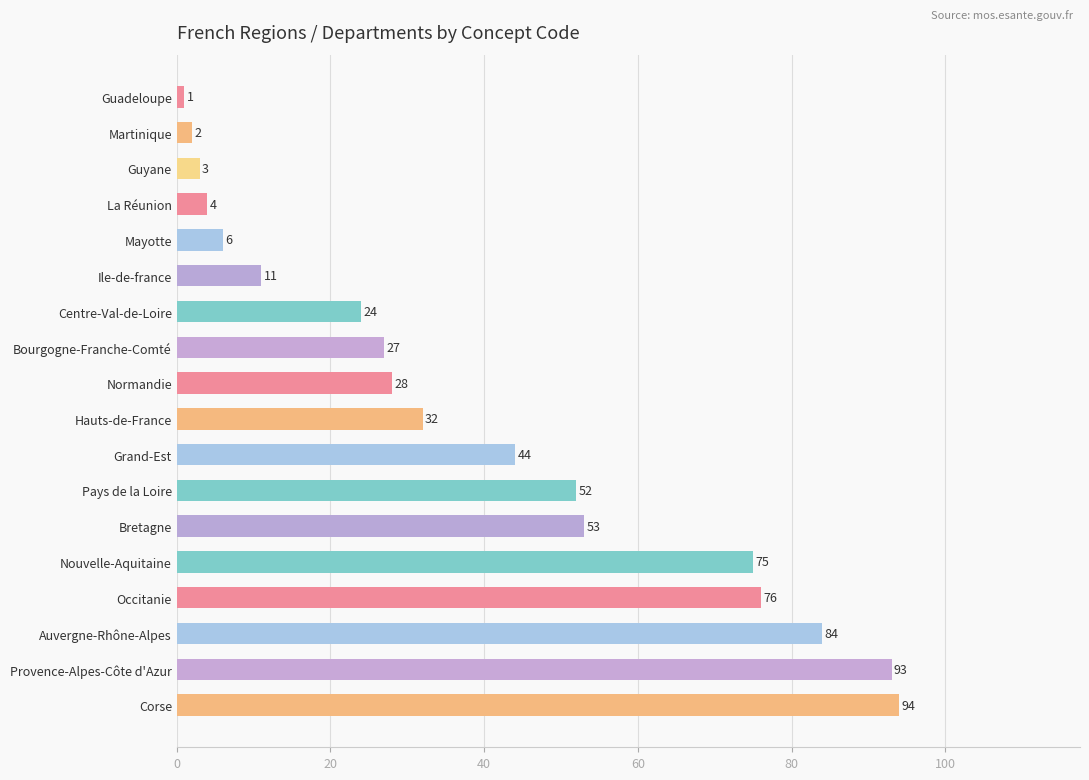

At which category does the chart reach its peak across all series?

Corse